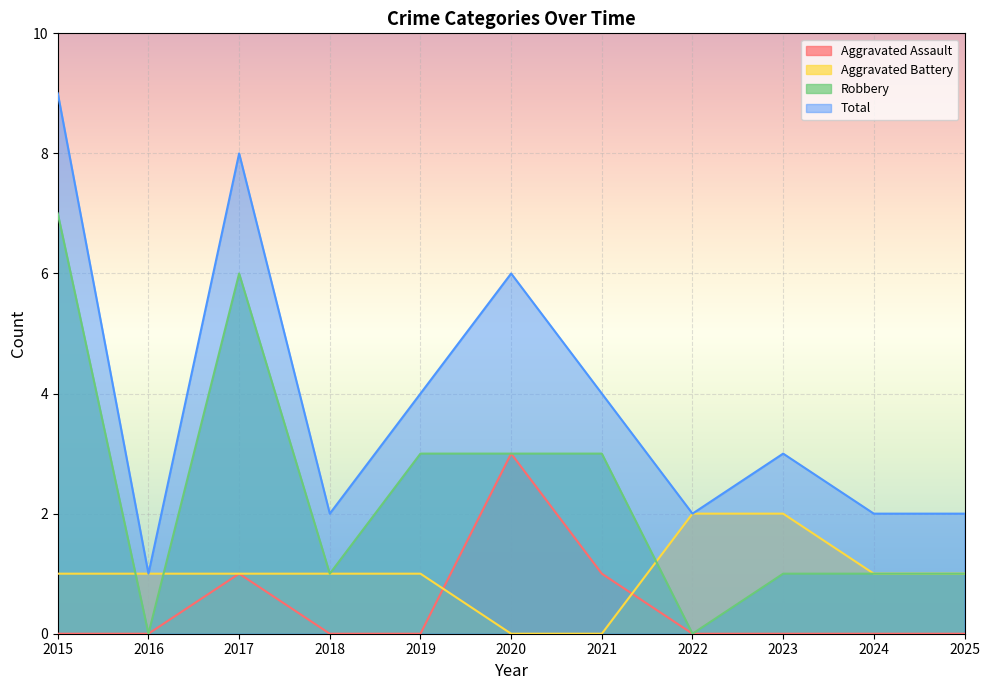

The Robbery series shows 7 at 2015. True or false?

True